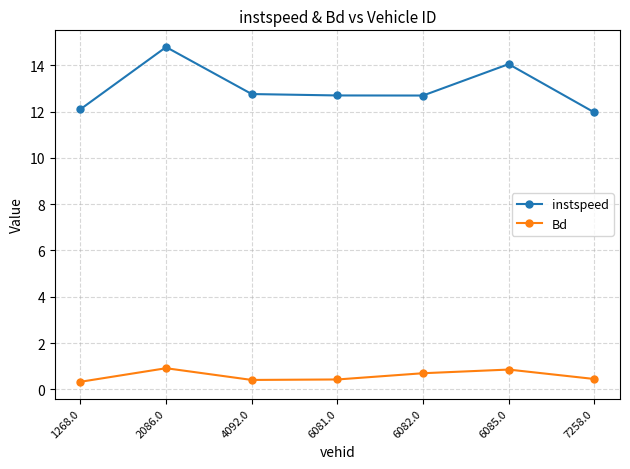

In Bd, how many points are lower than both neighbors (excluding endpoints)?

1